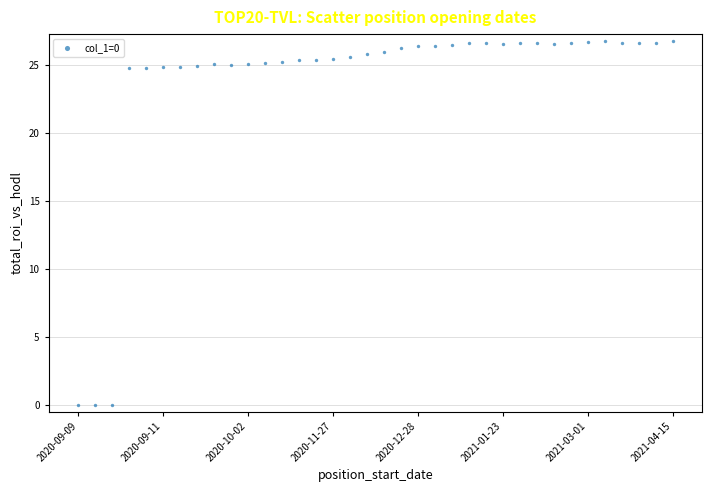

What is the range of Y values (max minus min)?

26.8